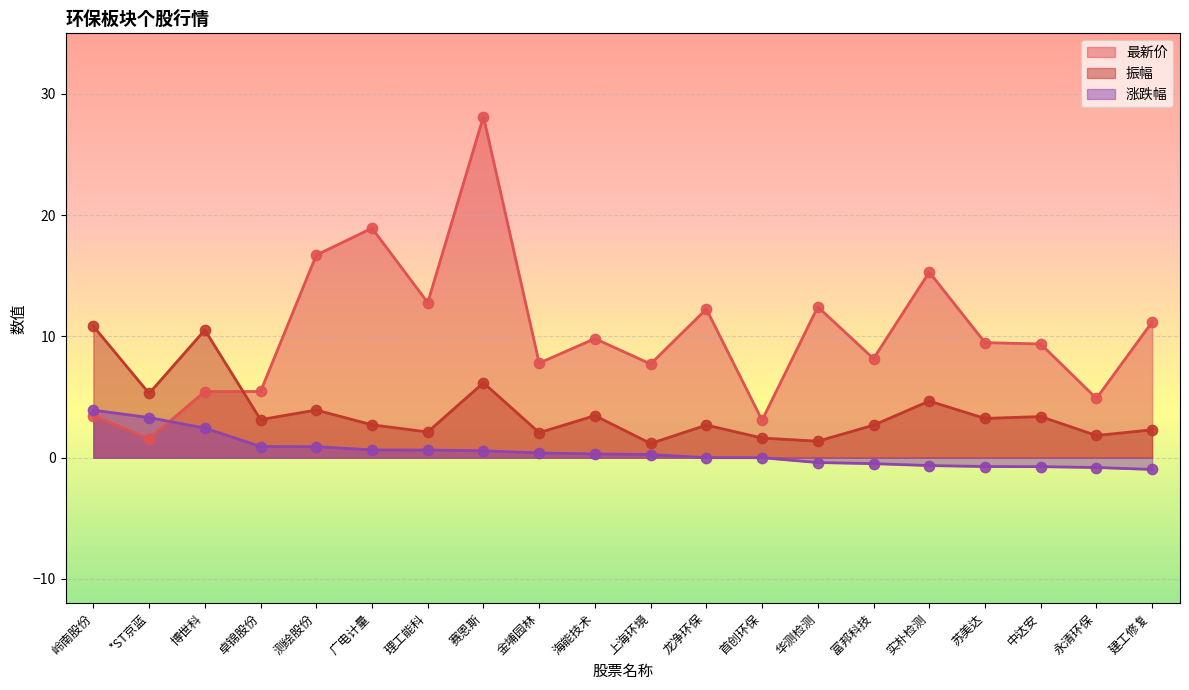

At which category is the sum across all series the highest?

赛恩斯